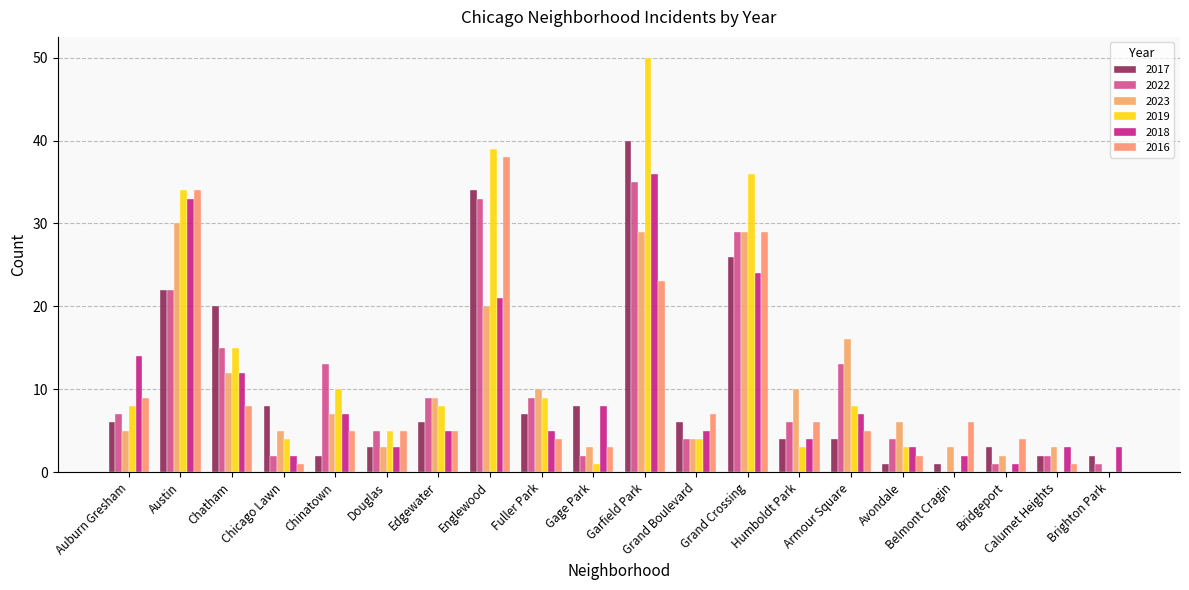

Reading right to left, transcribe all the data shown in this chart.

2017: 2	2	3	1	1	4	4	26	6	40	8	7	34	6	3	2	8	20	22	6
2022: 1	2	1	0	4	13	6	29	4	35	2	9	33	9	5	13	2	15	22	7
2023: 0	3	2	3	6	16	10	29	4	29	3	10	20	9	3	7	5	12	30	5
2019: 0	0	0	0	3	8	3	36	4	50	1	9	39	8	5	10	4	15	34	8
2018: 3	3	1	2	3	7	4	24	5	36	8	5	21	5	3	7	2	12	33	14
2016: 0	1	4	6	2	5	6	29	7	23	3	4	38	5	5	5	1	8	34	9